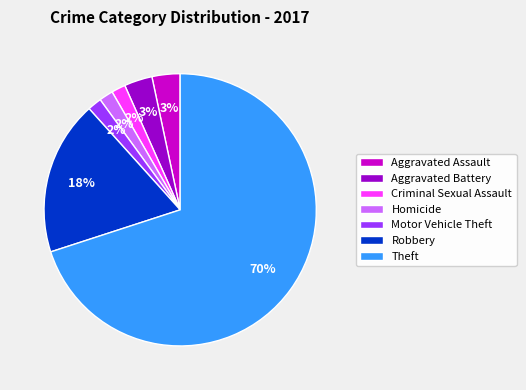

How many segments does this pie chart have?

7